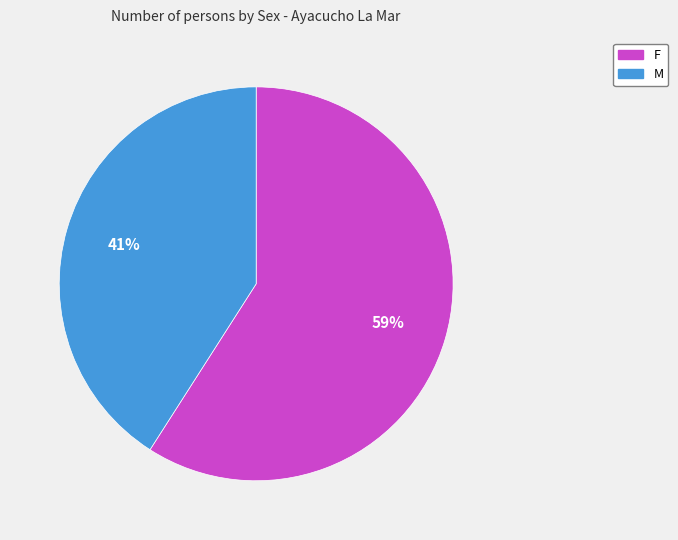

Between F and M, which is larger?

F